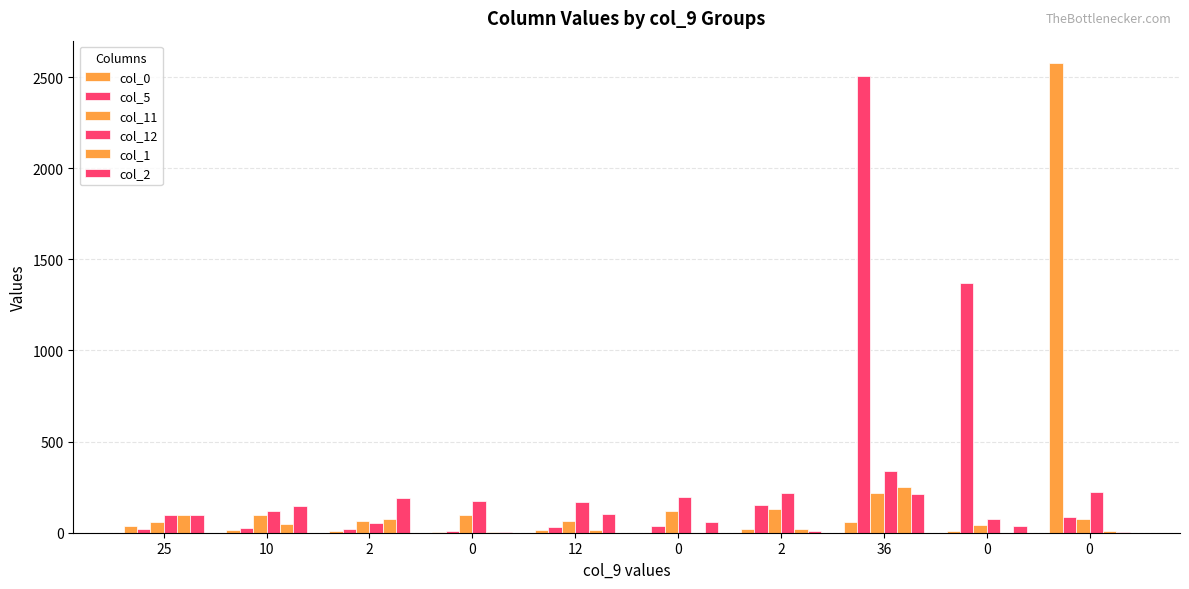

At which label is col_11 closest to 131?

2